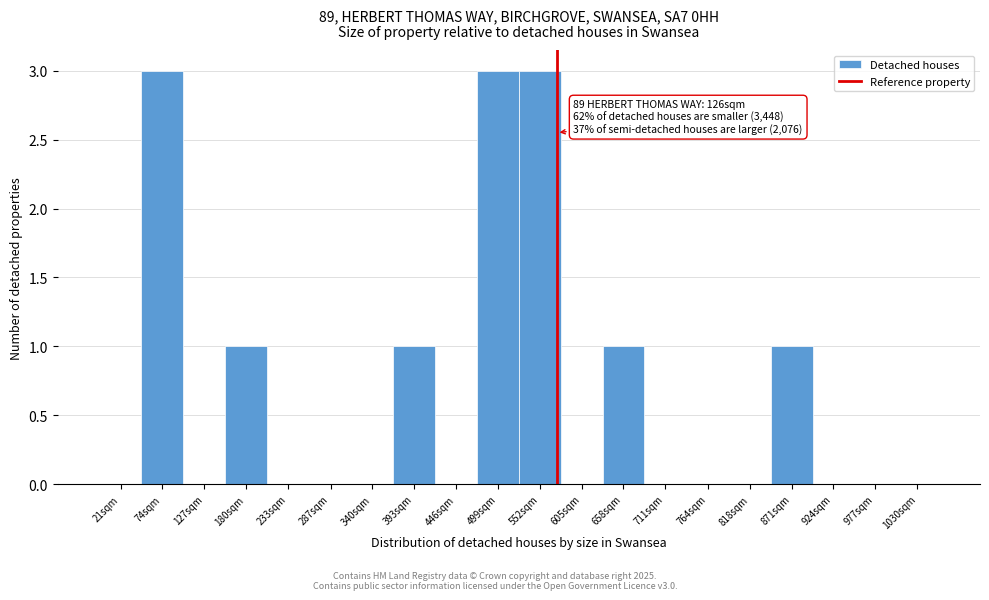

Reading left to right, what are all the values shown in this chart?

21sqm=0	74sqm=3	127sqm=0	180sqm=1	233sqm=0	287sqm=0	340sqm=0	393sqm=1	446sqm=0	499sqm=3	552sqm=3	605sqm=0	658sqm=1	711sqm=0	764sqm=0	818sqm=0	871sqm=1	924sqm=0	977sqm=0	1030sqm=0